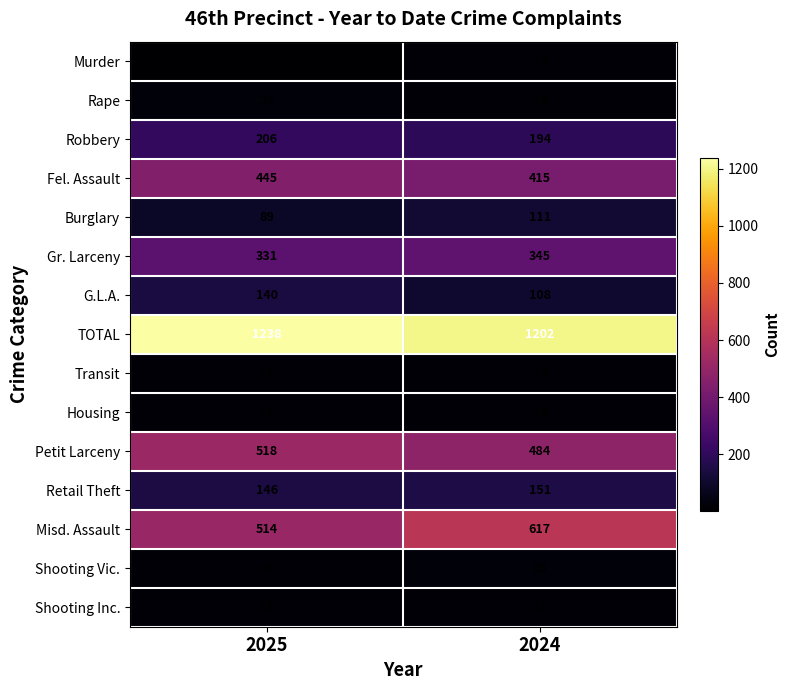

Is it true that Rape equals 35 at 2025?

False